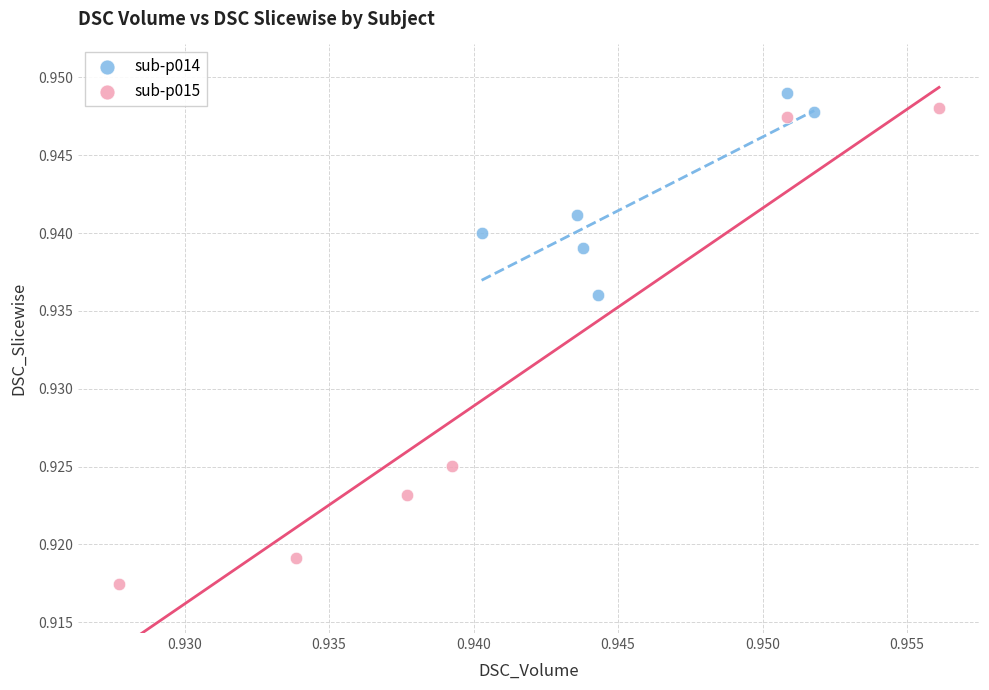

Which series reaches the minimum Y coordinate?

sub-p015